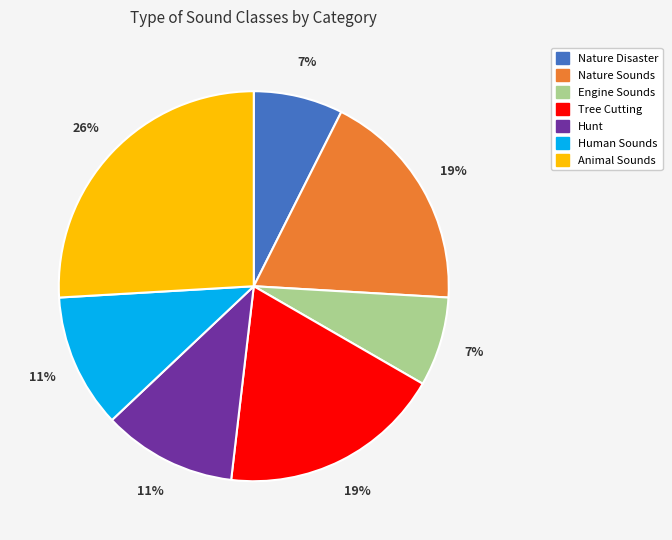

Which category has the biggest portion of the pie?

Animal Sounds